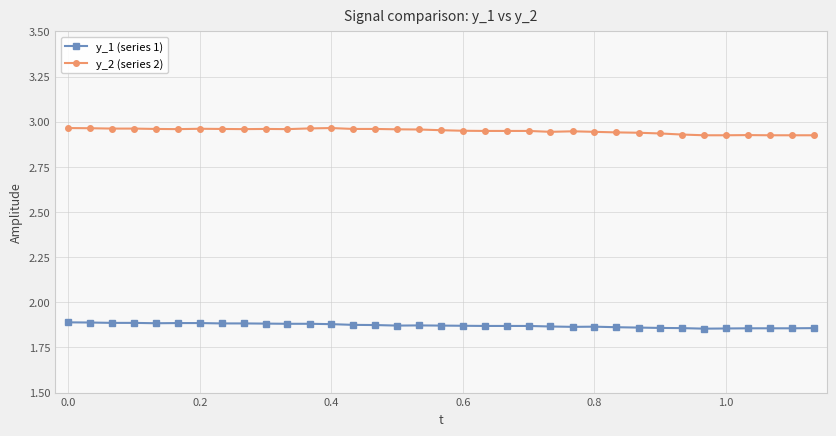

How many y_1 (series 1) values are between 1 and 2?

35